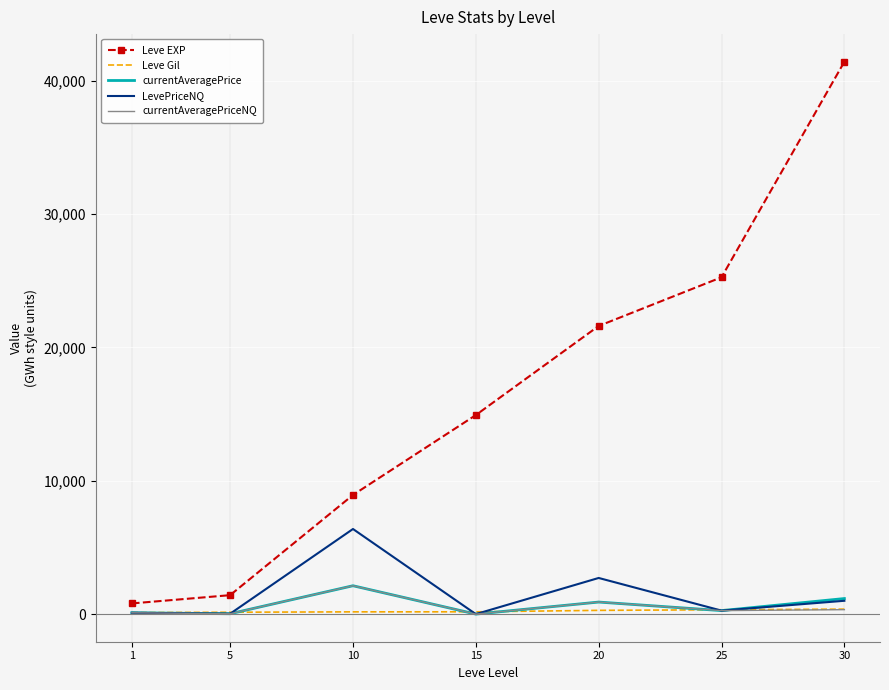

Which series changed the most between 1 and 25?

Leve EXP